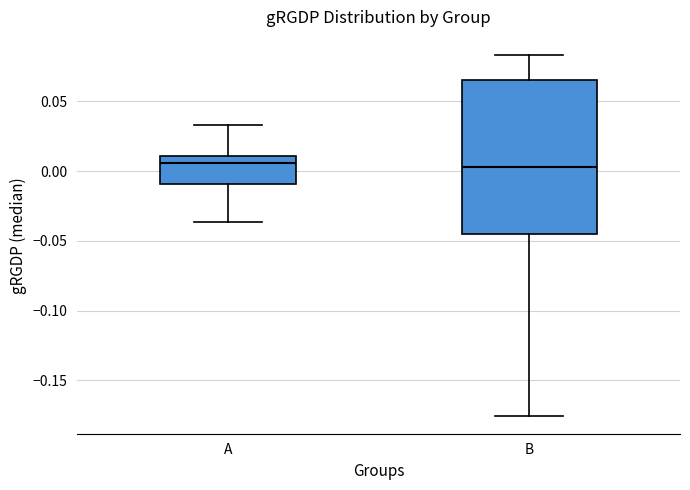

Reading left to right, transcribe this box plot: for each box, give where its median line is, the range the box spans, and where its two whiskers end, as read against the y-axis. The values are not printed on the chart, so give them approximately, as read against the axis.

A: median 0.005, box -0.010 to 0.010, whiskers -0.035 to 0.035
B: median 0.005, box -0.045 to 0.065, whiskers -0.175 to 0.085